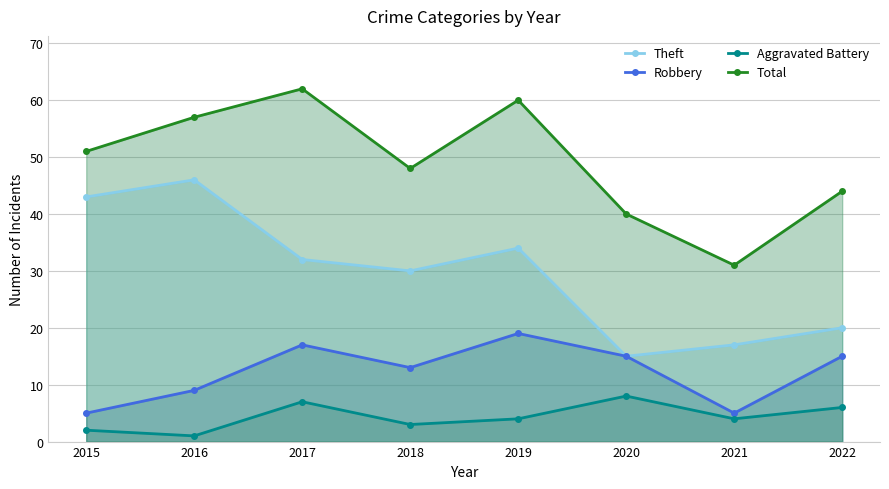

What is the approximate value of Aggravated Battery at 2019?

4